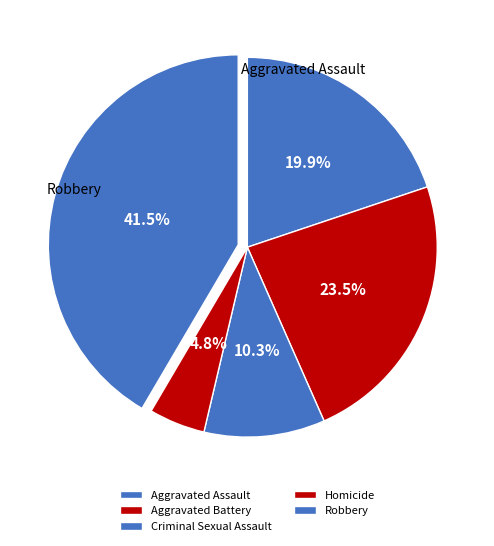

The Robbery slice represents 42% of the pie. True or false?

True